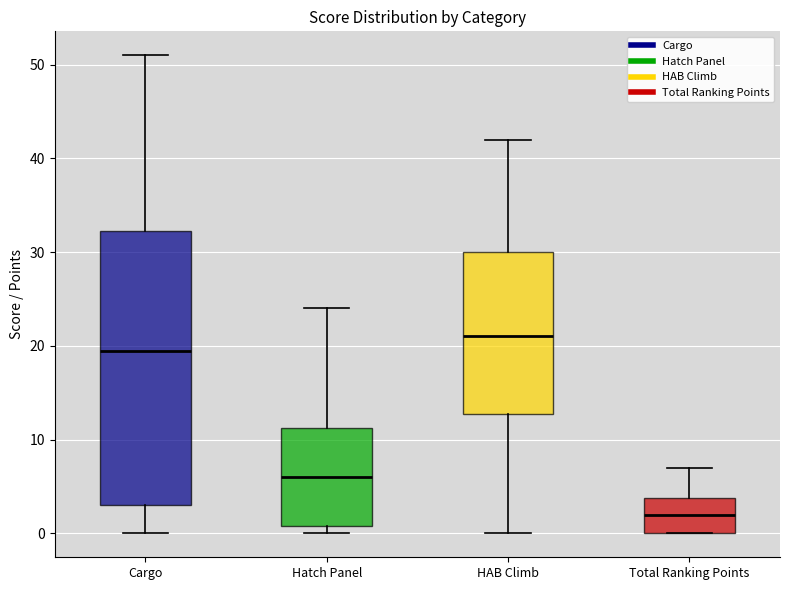

Reading left to right, transcribe this box plot: for each box, give where its median line is, the range the box spans, and where its two whiskers end, as read against the y-axis. The values are not printed on the chart, so give them approximately, as read against the axis.

Cargo: median 20, box 3 to 32, whiskers 0 to 51
Hatch Panel: median 6, box 1 to 11, whiskers 0 to 24
HAB Climb: median 21, box 13 to 30, whiskers 0 to 42
Total Ranking Points: median 2, box 0 to 4, whiskers 0 to 7